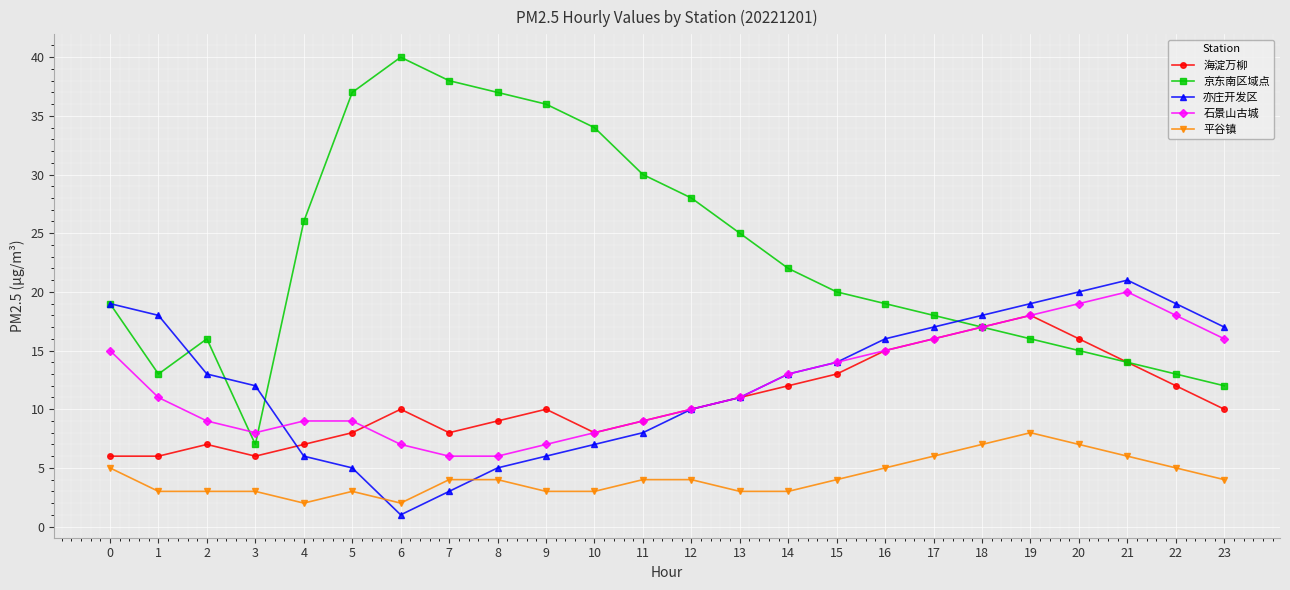

Is this an area chart (filled region under the line)?

No